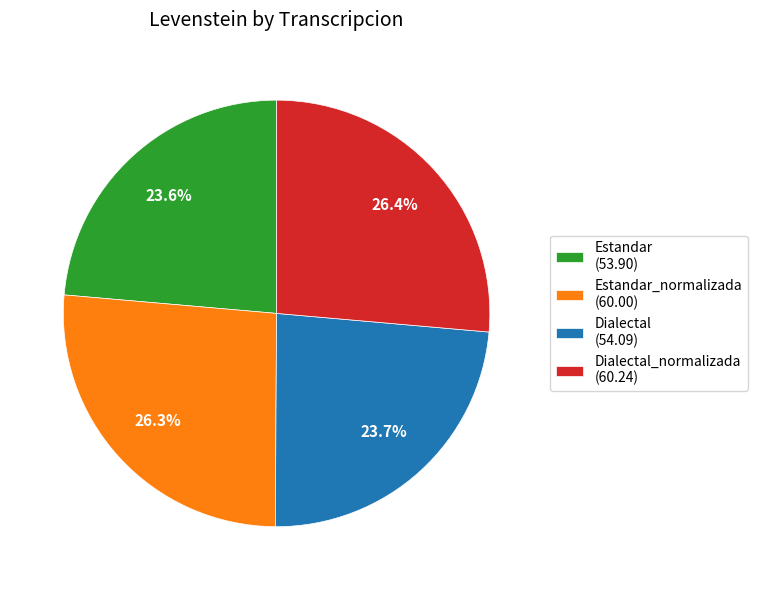

Does any single category account for the majority?

No